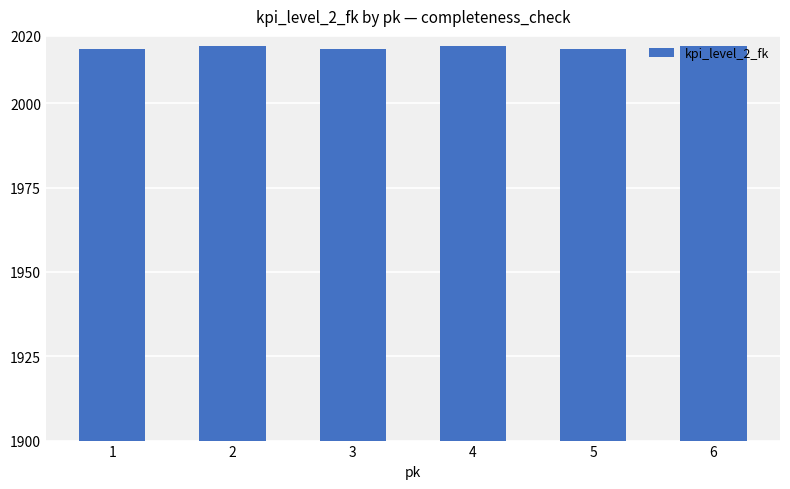

Reading right to left, transcribe all the data shown in this chart.

2017	2016	2017	2016	2017	2016